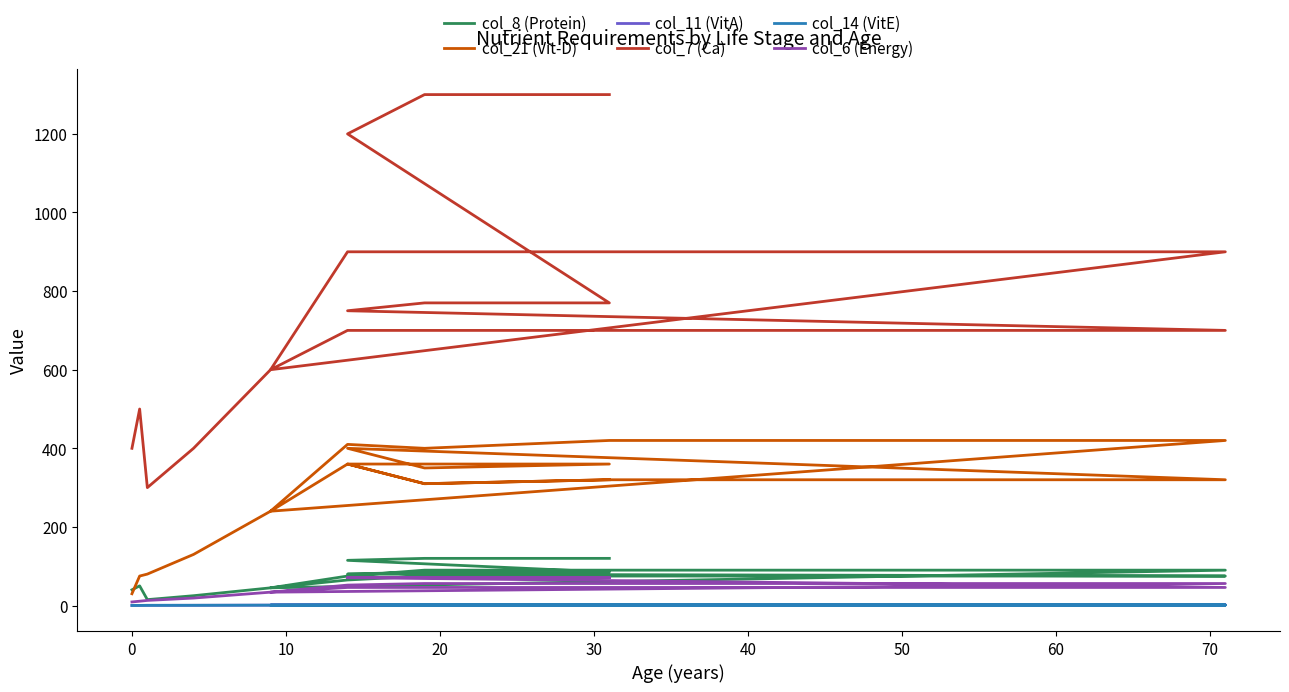

What is the difference between the col_14 (VitE) values at 17 and 0?

1.1